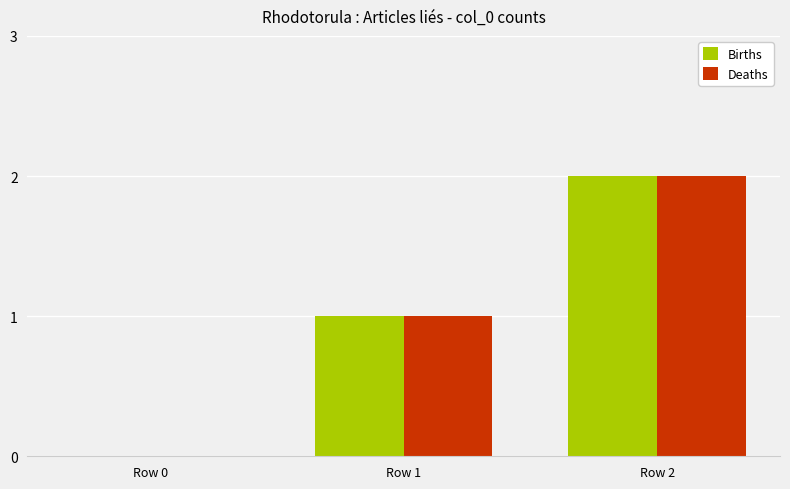

What is the greatest value displayed?

2